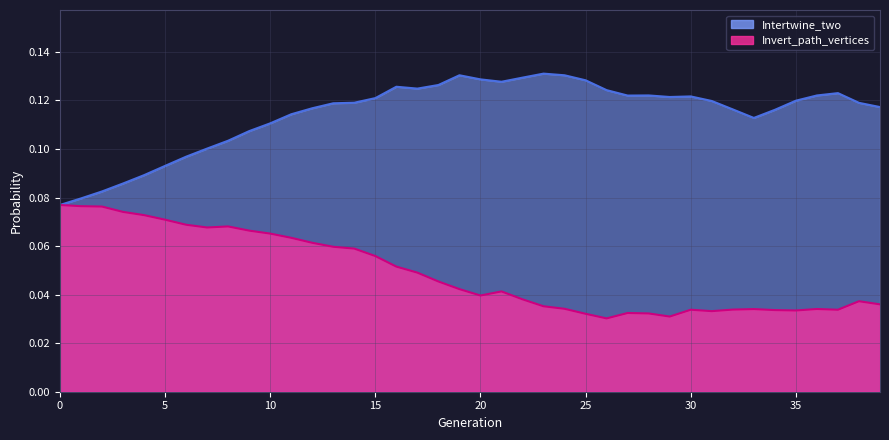

Count the number of data series in this chart.

2